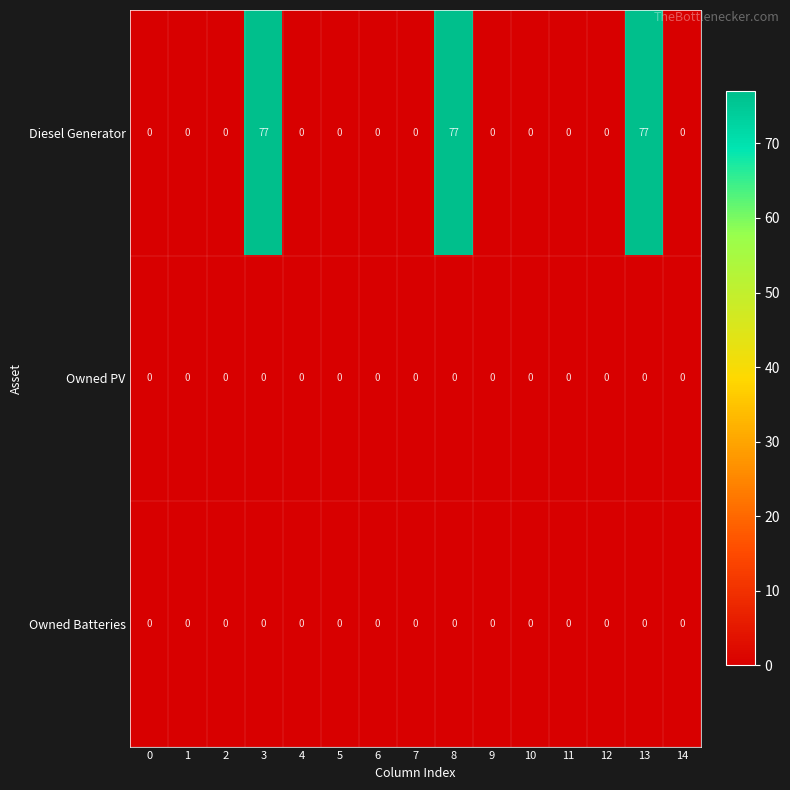

The value of Diesel Generator at 14 is 0. True or false?

True